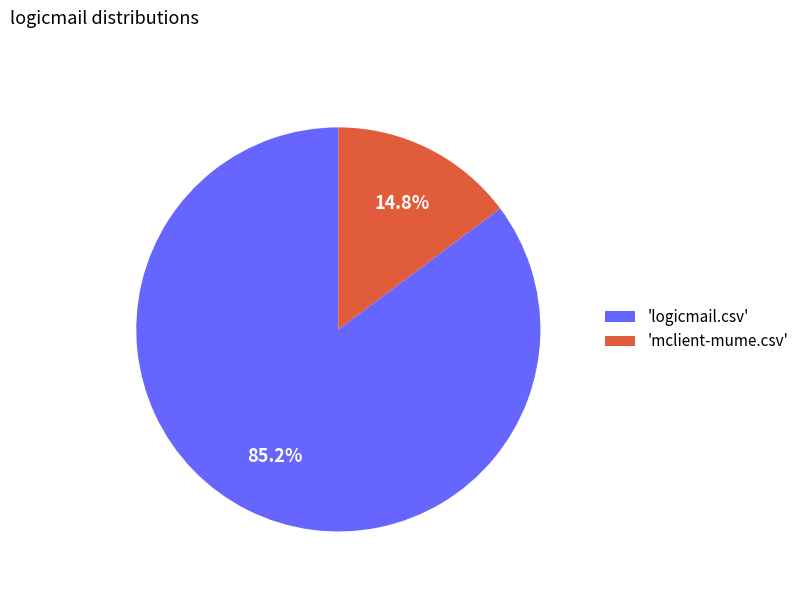

Which category has the biggest portion of the pie?

'logicmail.csv'